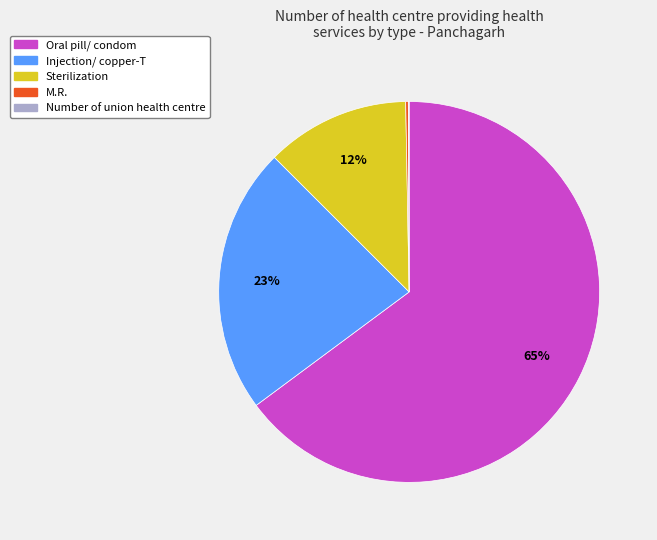

To the nearest percent, what percentage of the pie is Oral pill/ condom?

65%